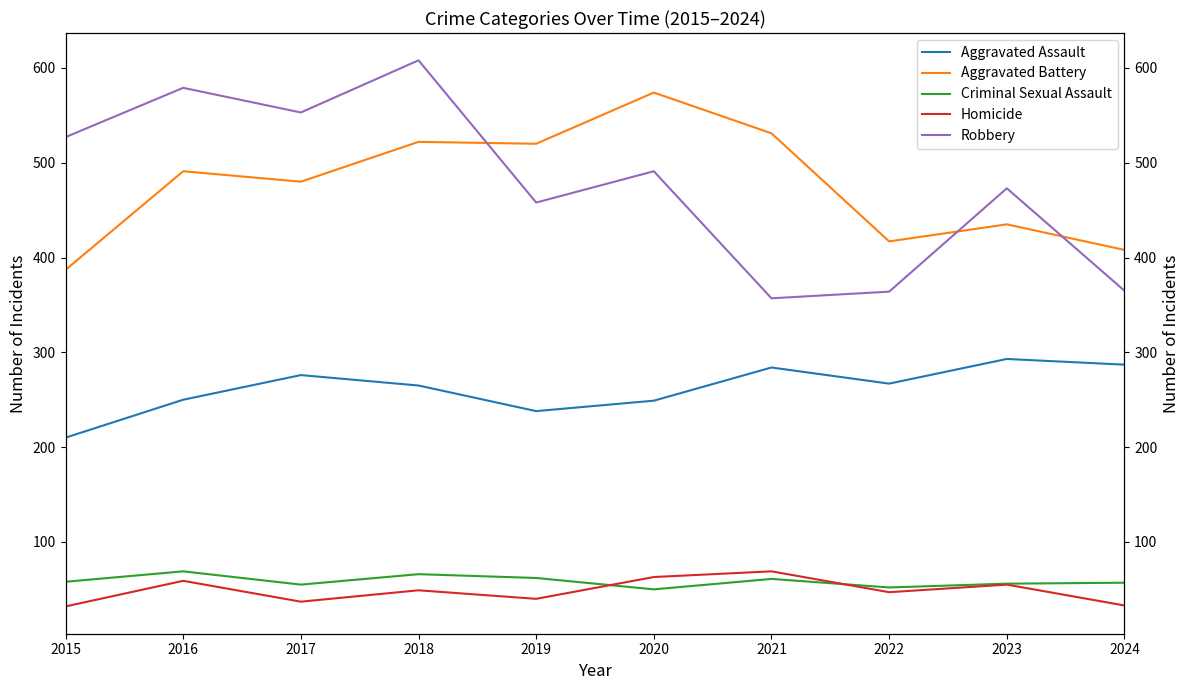

Where is Aggravated Battery nearest to the value 480?

2017